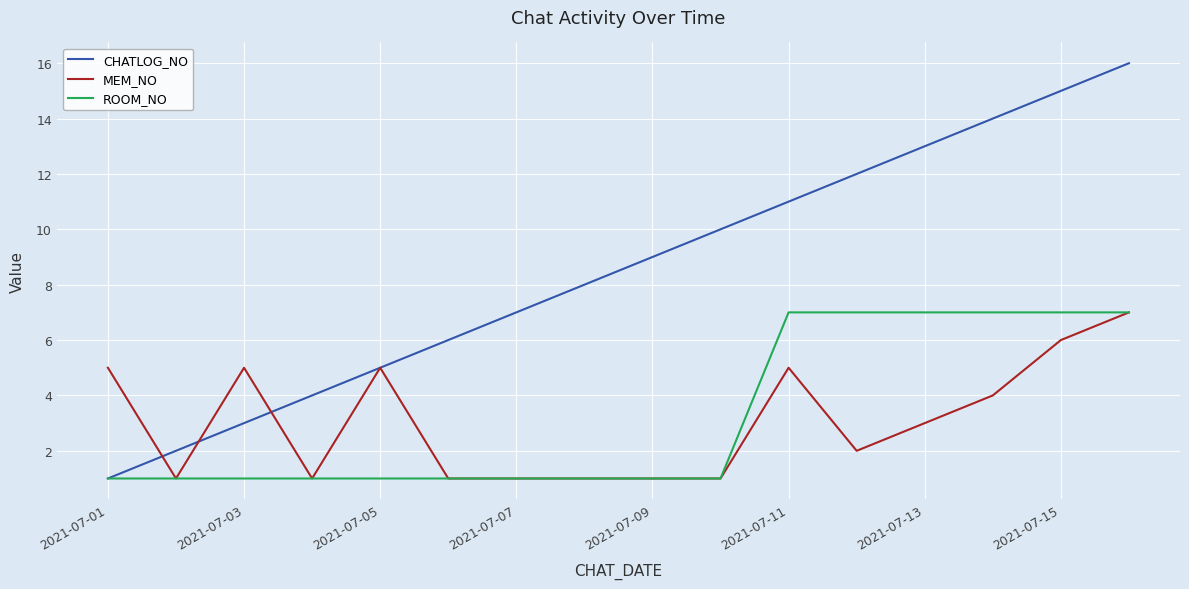

What is the difference between the maximum and minimum values in the CHATLOG_NO series?

15